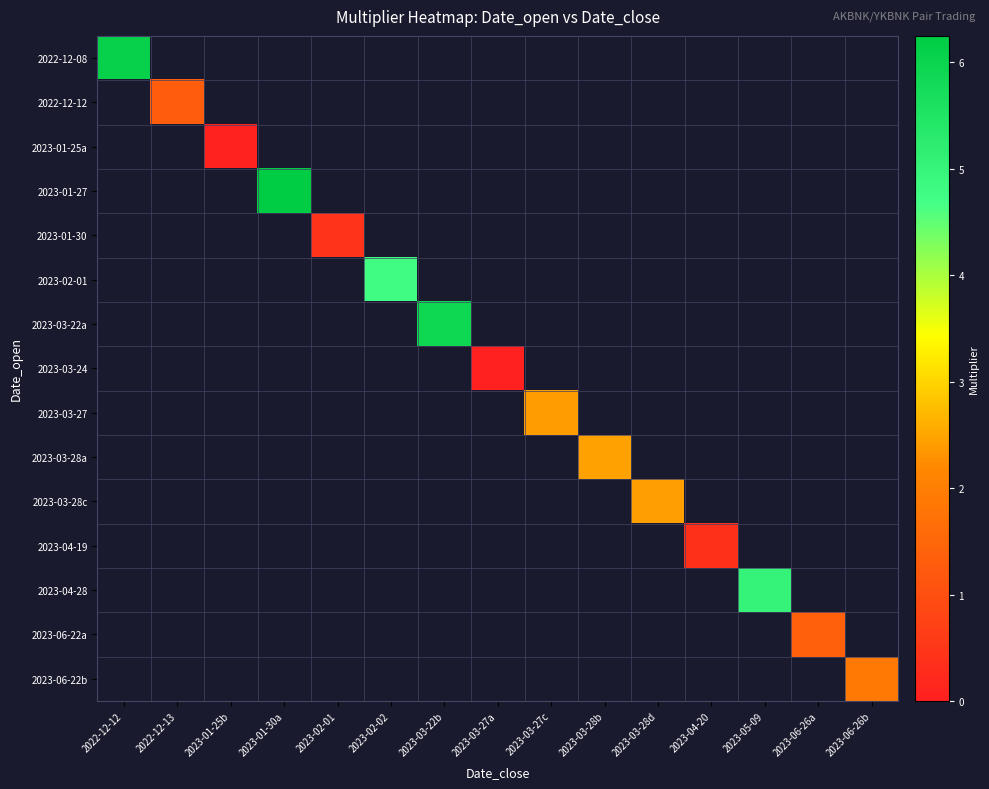

At 2023-03-27a, list the series in order from smallest to largest.

2022-12-08, 2022-12-12, 2023-01-25a, 2023-01-27, 2023-01-30, 2023-02-01, 2023-03-22a, 2023-03-27, 2023-03-28a, 2023-03-28c, 2023-04-19, 2023-04-28, 2023-06-22a, 2023-06-22b, 2023-03-24